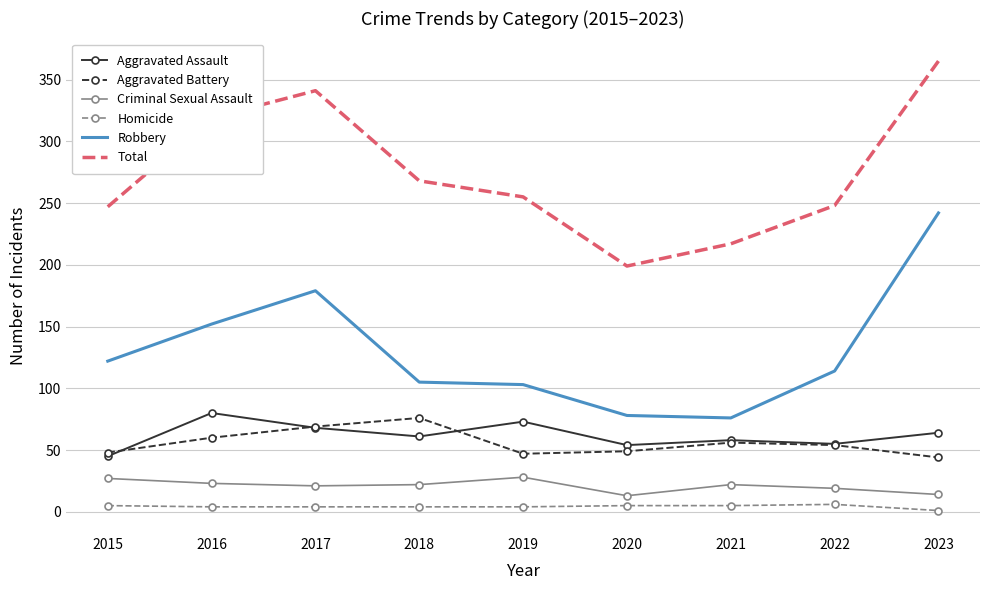

How many interior local valleys does the Total series have?

1